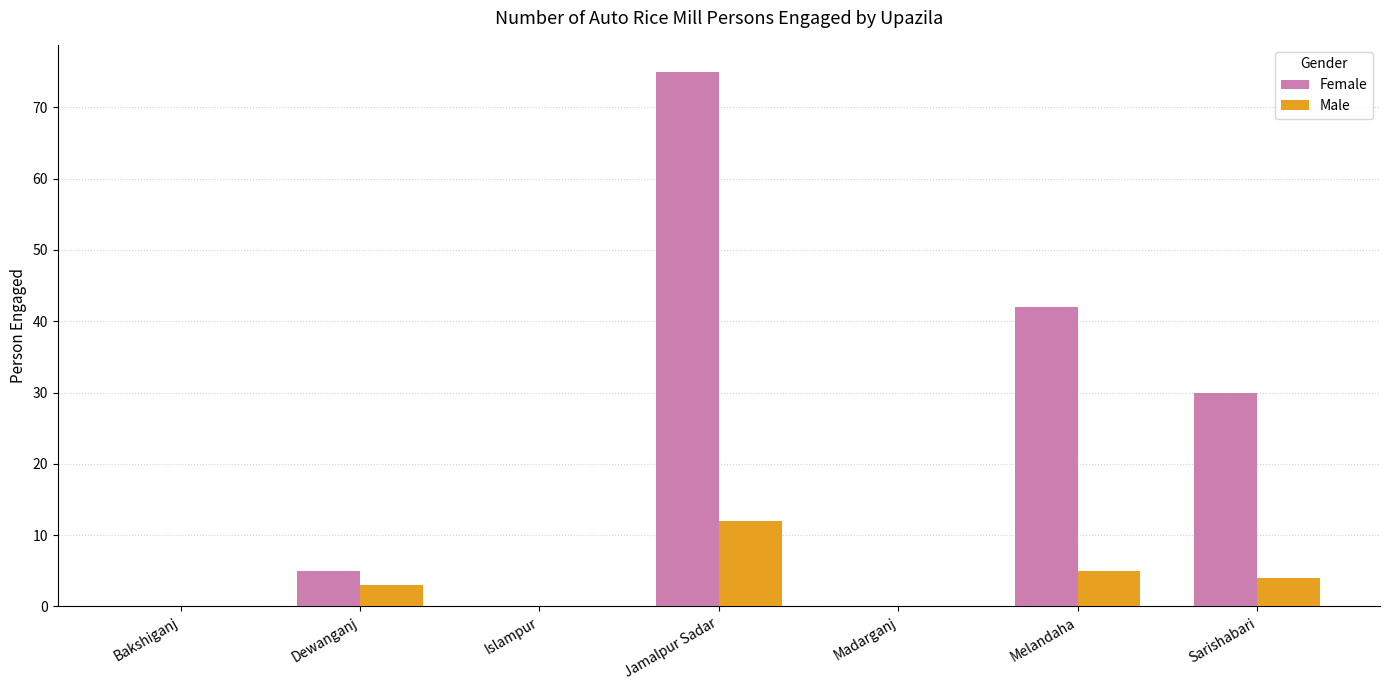

True or false: Female has a value of 0 at Madarganj.

True